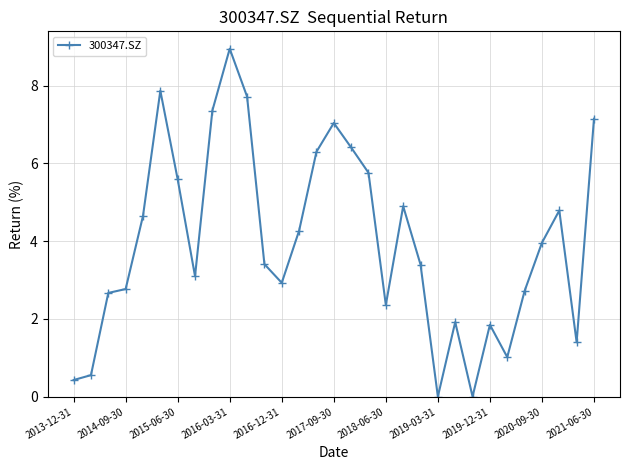

Does the chart have visible grid lines?

Yes